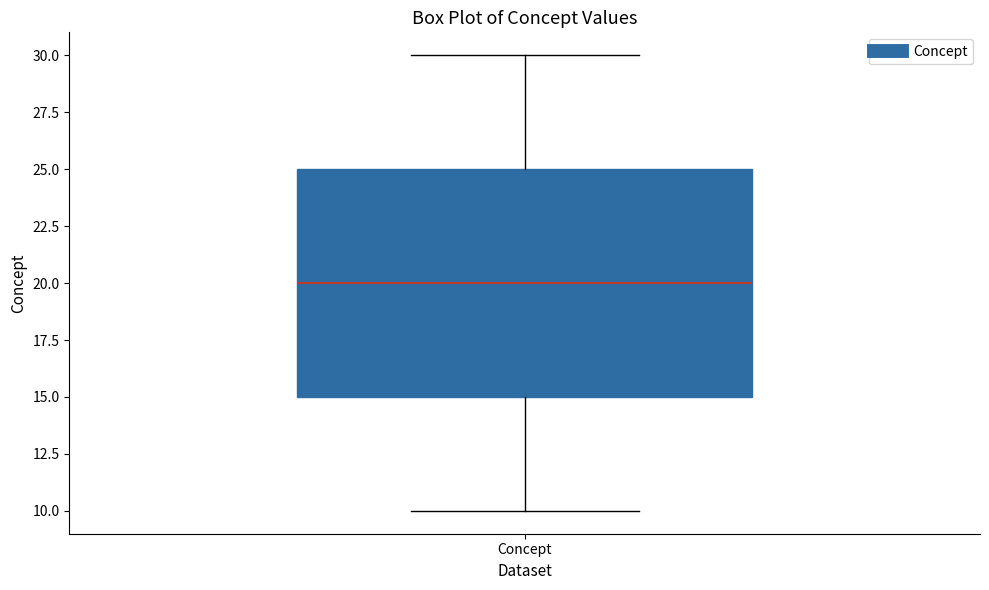

Read this box plot against the y-axis: the position of the median line, the range covered by the box, and the ends of both whiskers. The values are not printed on the chart, so give them approximately, as read against the axis.

median 20, box 15 to 25, whiskers 10 to 30